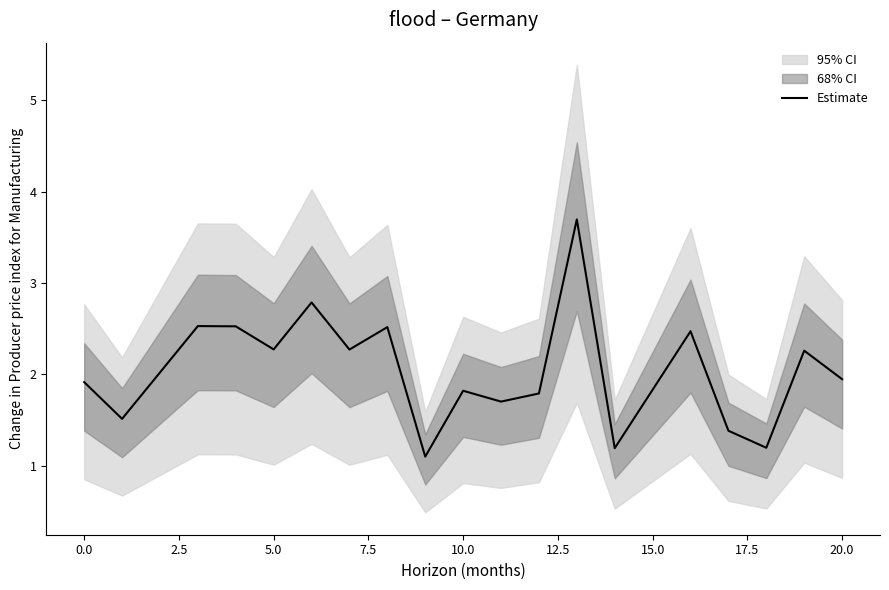

What is the maximum value for Estimate?

3.7